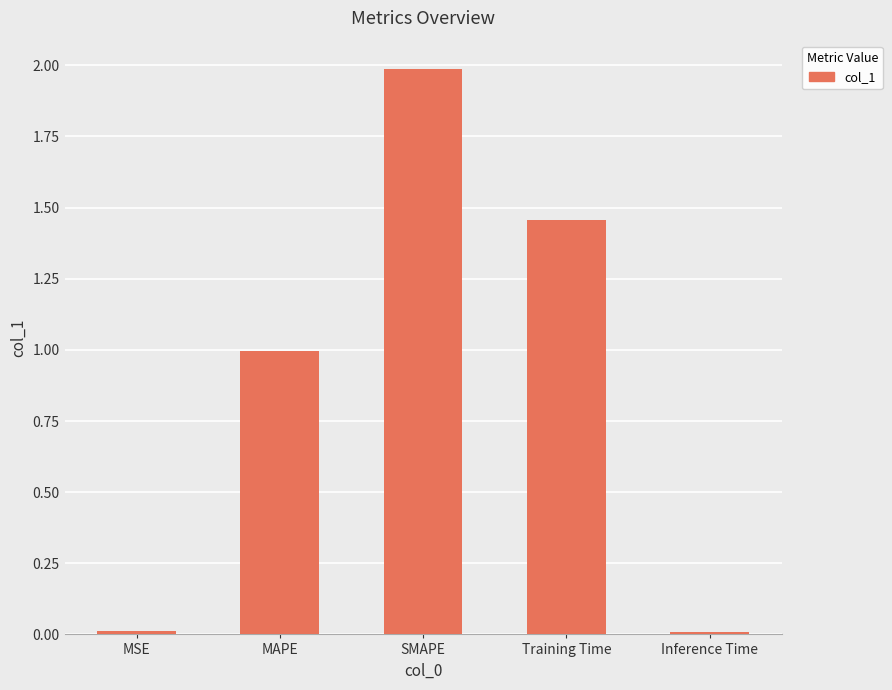

Count the number of categories in the chart.

5